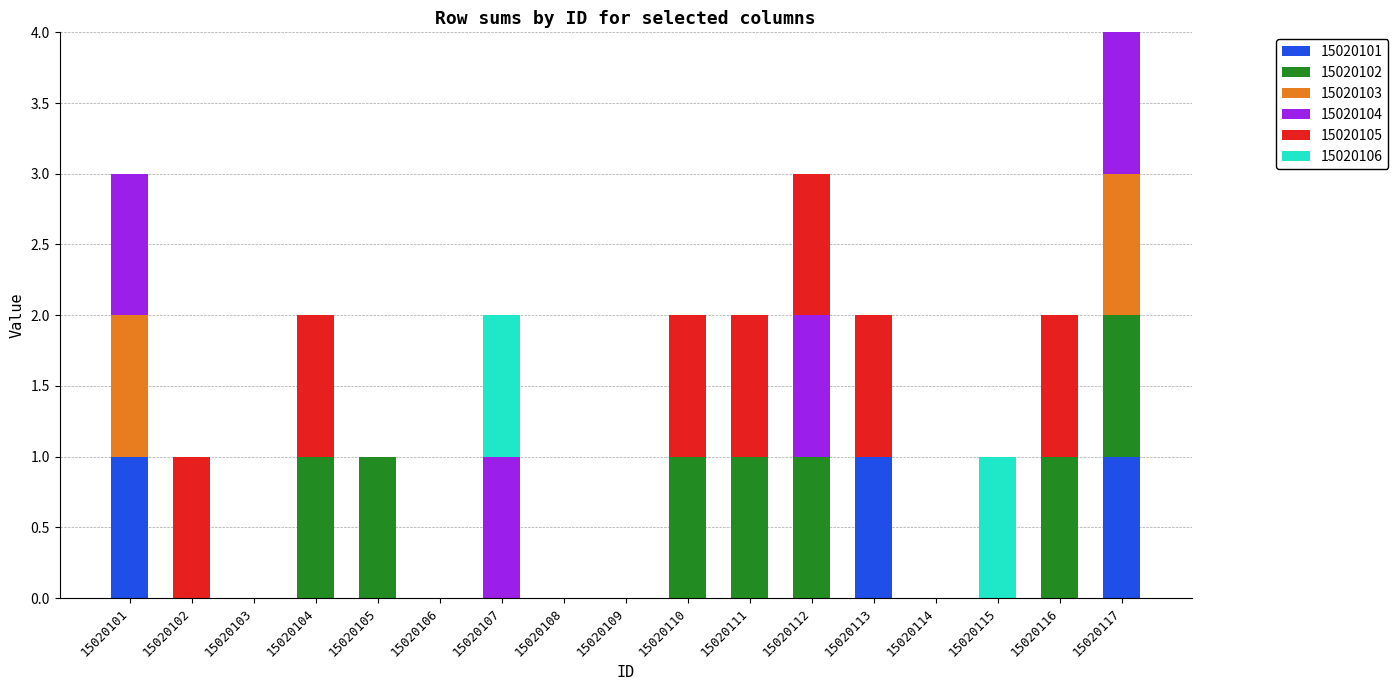

At 15020102, list the series in order from smallest to largest.

15020101, 15020102, 15020103, 15020104, 15020106, 15020105